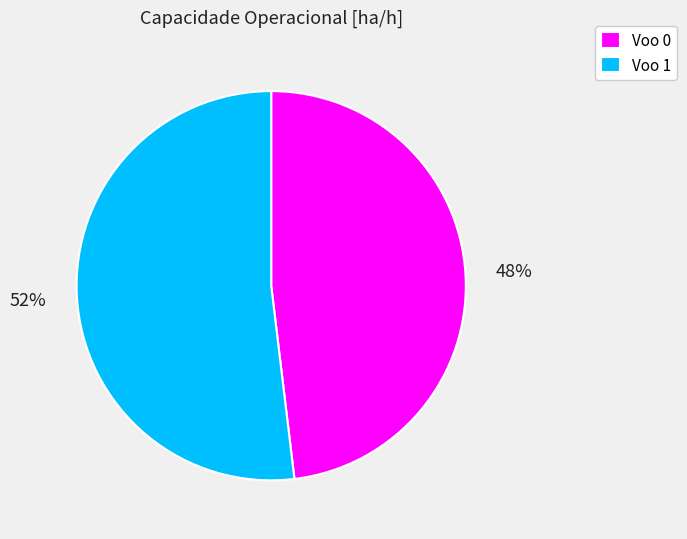

Count the number of slices in the pie.

2